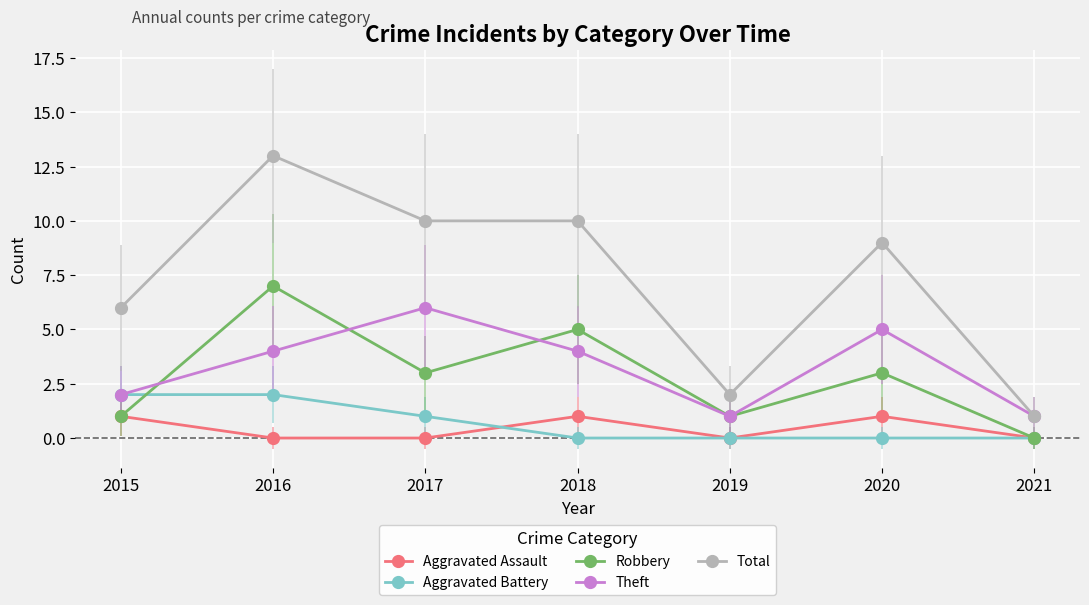

In Aggravated Assault, how many points are higher than both neighbors (excluding endpoints)?

2